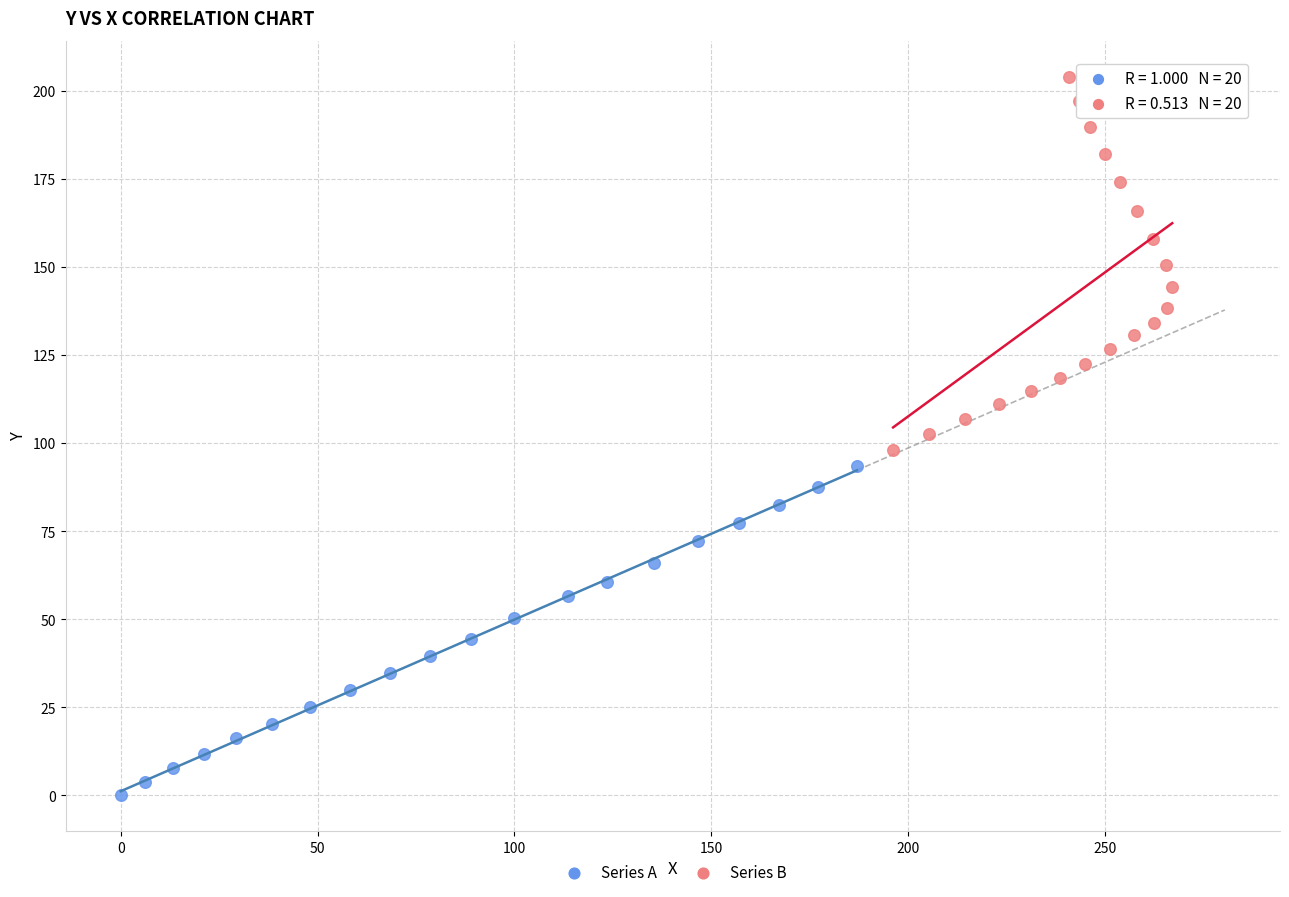

Which series reaches the minimum Y coordinate?

Series A